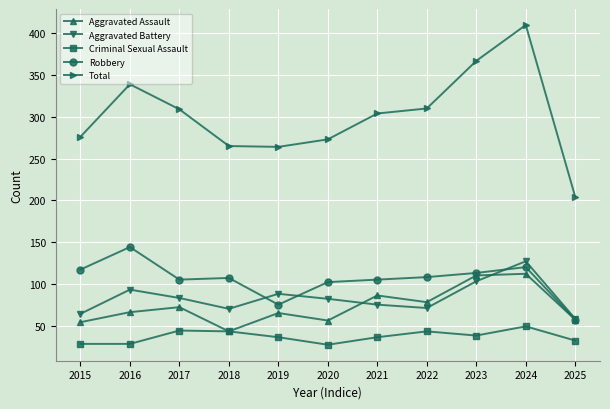

Rank the series by their maximum value, from highest to lowest.

Total, Robbery, Aggravated Battery, Aggravated Assault, Criminal Sexual Assault